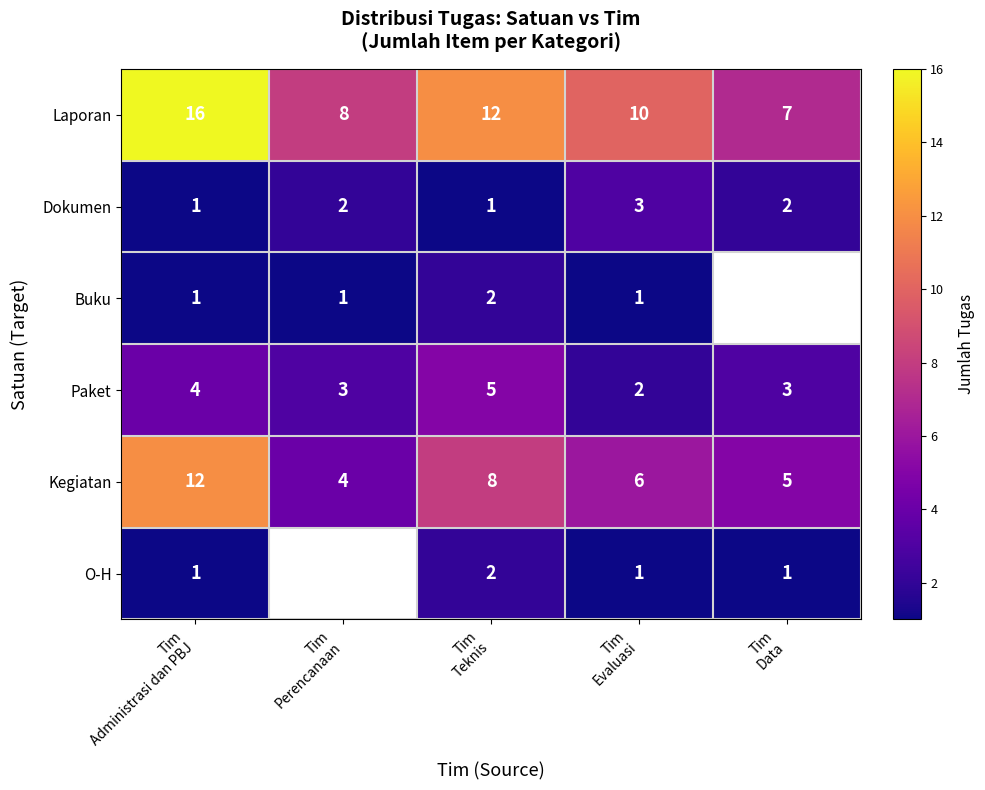

How many data points in Laporan are less than 10?

2